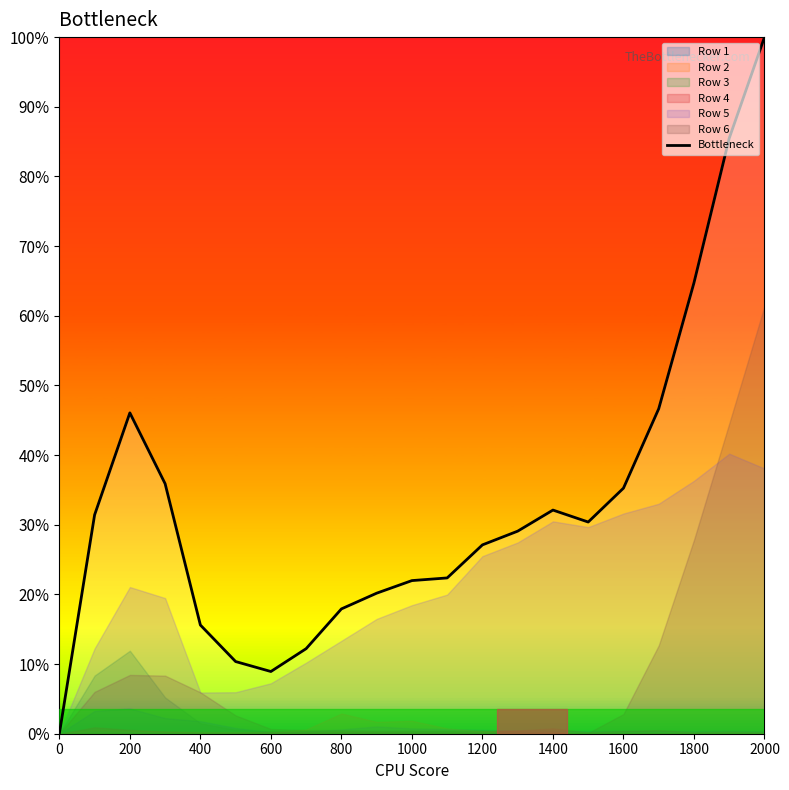

What is the maximum value for Bottleneck?

100.0